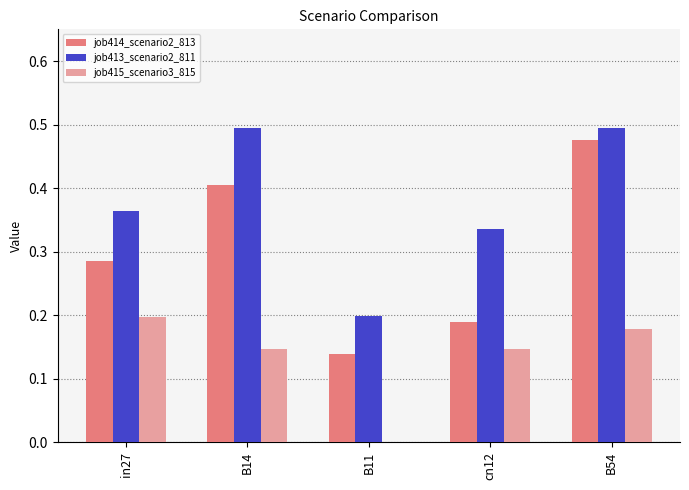

What is the sum of all job415_scenario3_815 values?

0.7